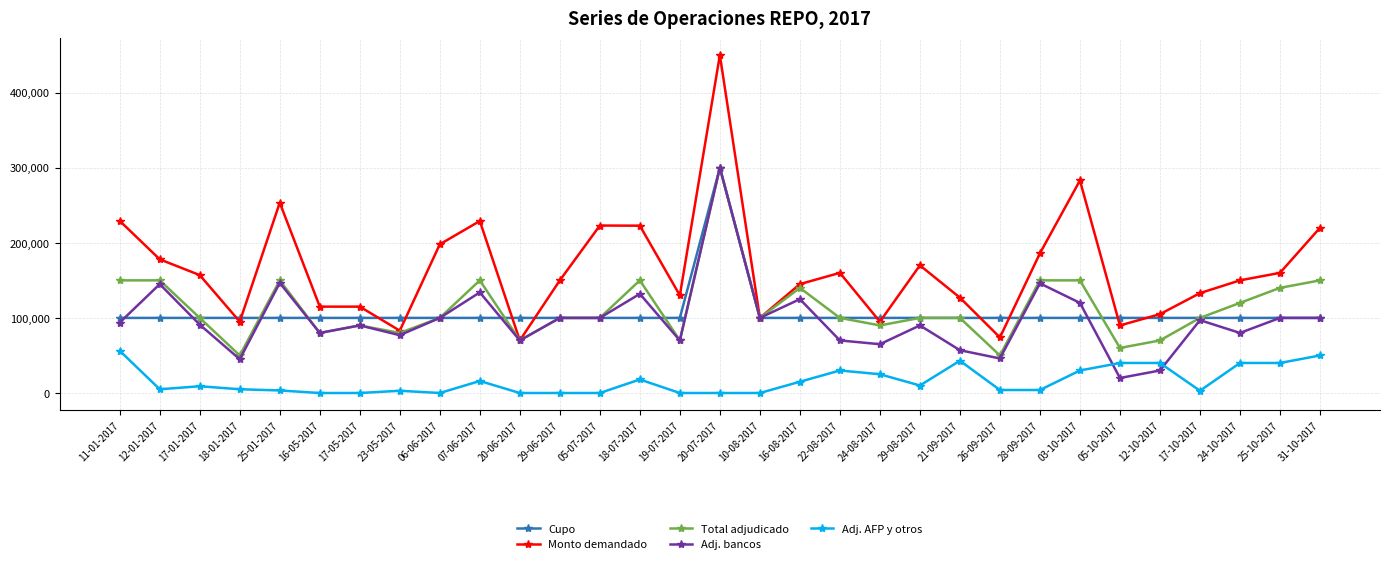

How many categories are shown in the chart?

31